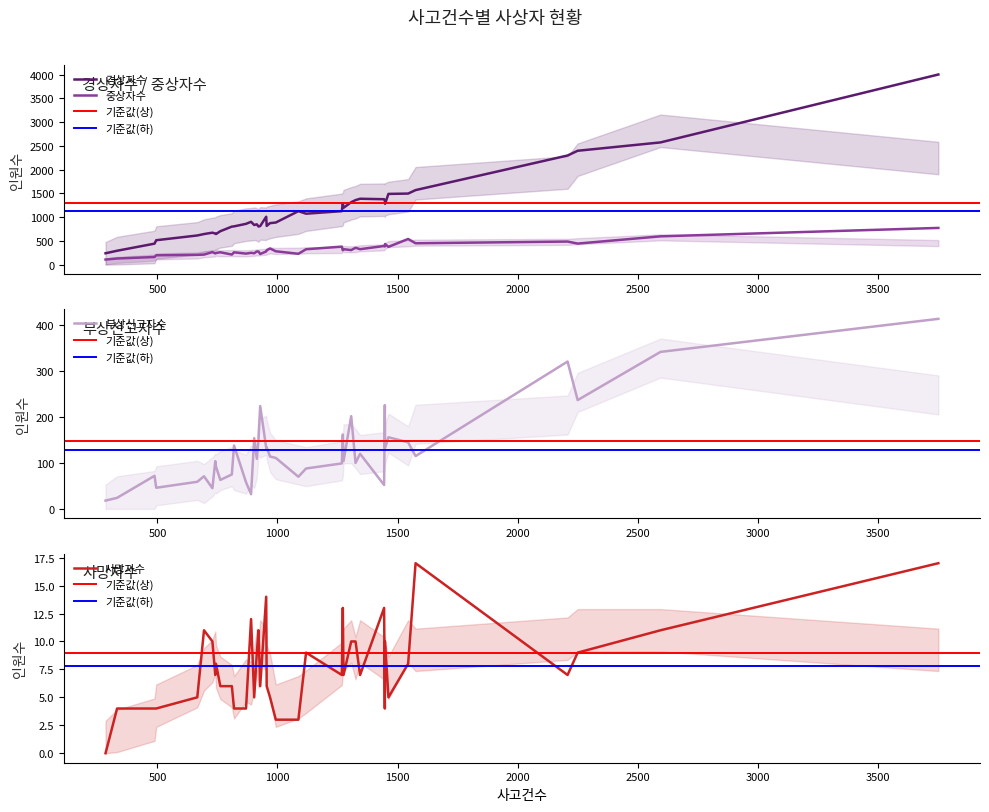

How many interior local peaks does the 부상신고자수 series have?

11